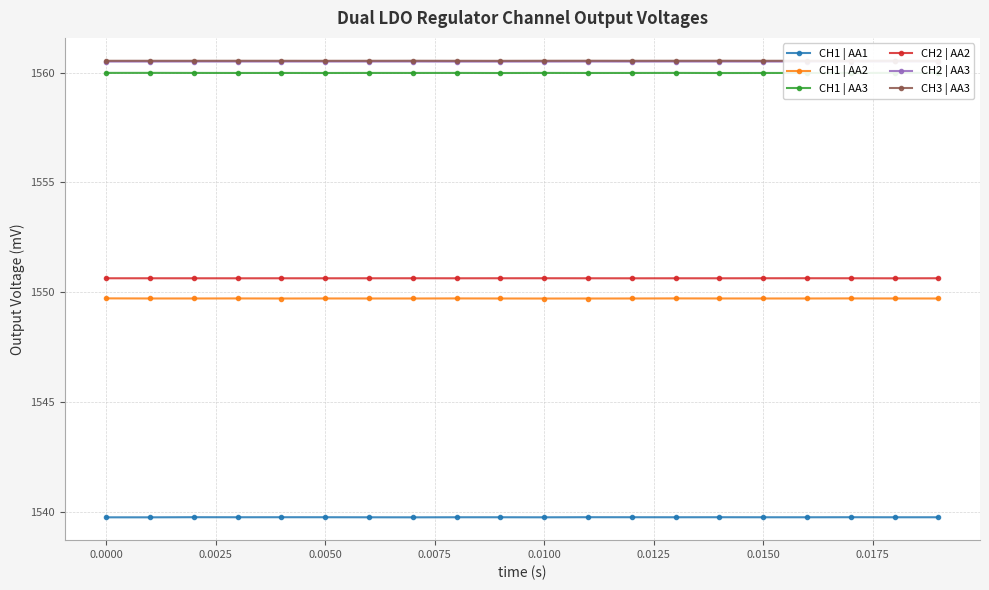

True or false: CH1 | AA2 and CH1 | AA1 cross at least once.

False